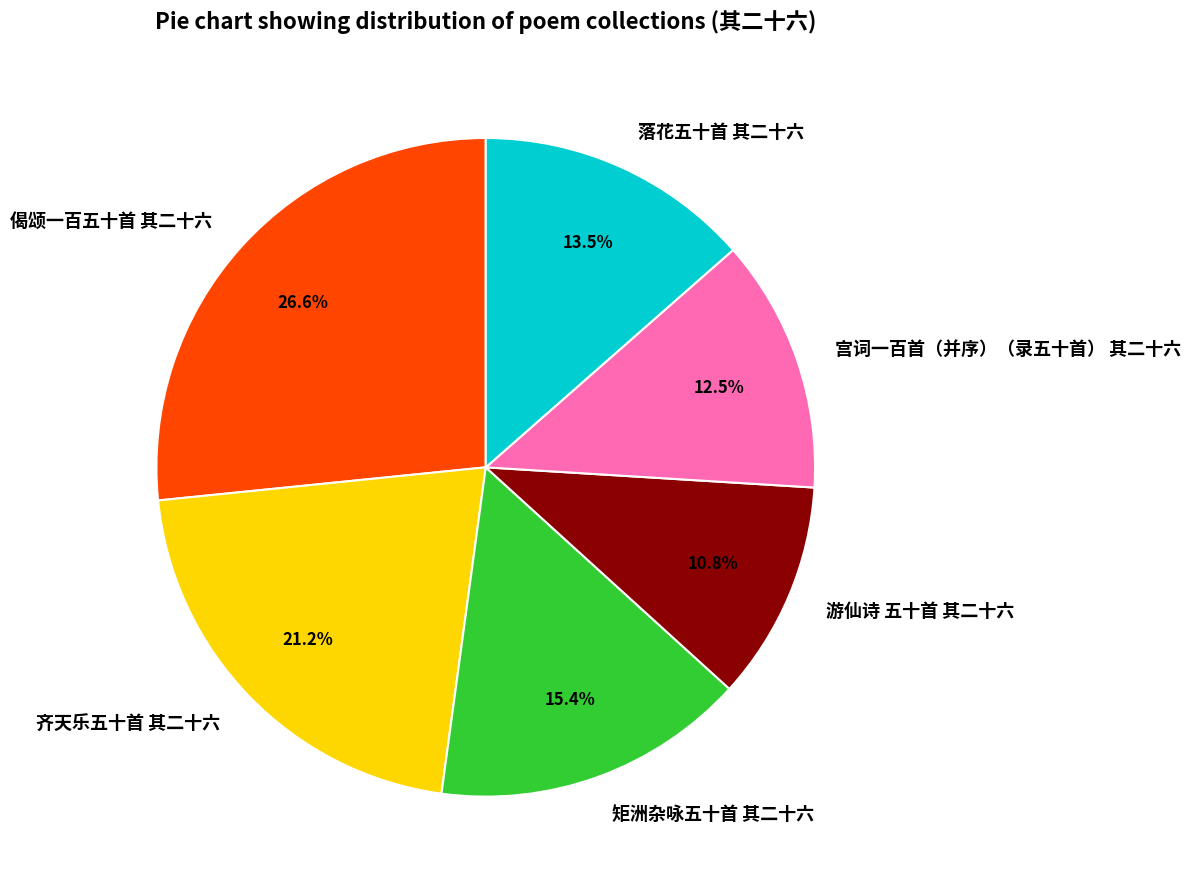

Approximately how many times larger is the value at 宫词一百首（并序）（录五十首） 其二十六 compared to 齐天乐五十首 其二十六?

0.6